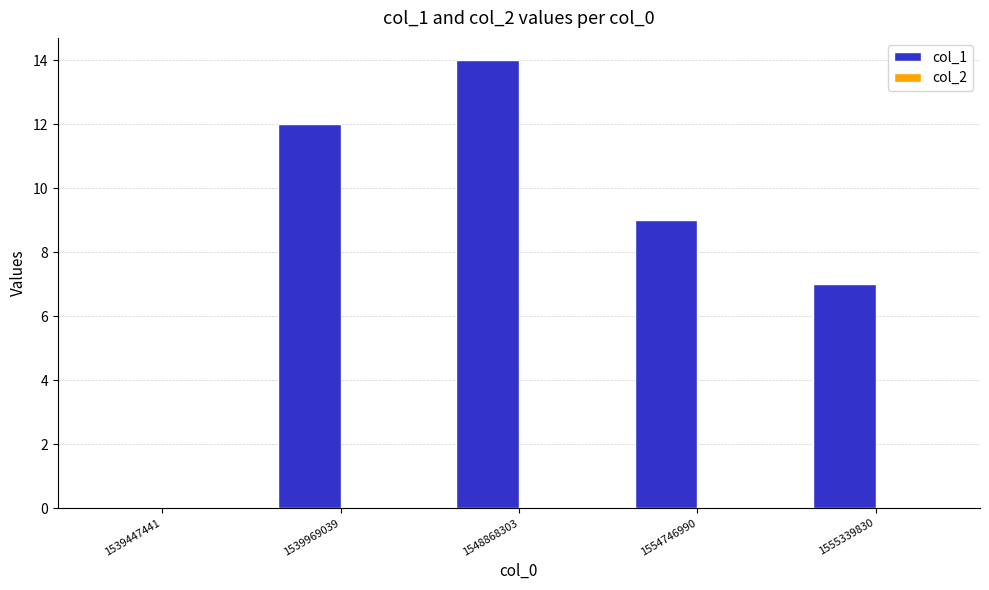

At which category does the chart reach its peak across all series?

1548868303